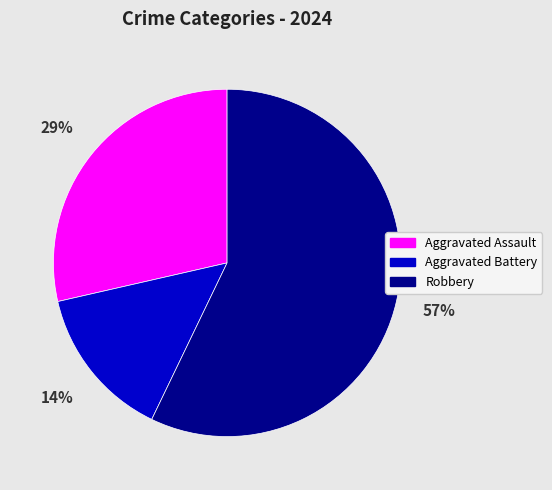

Rank the categories by value from highest to lowest.

Robbery, Aggravated Assault, Aggravated Battery